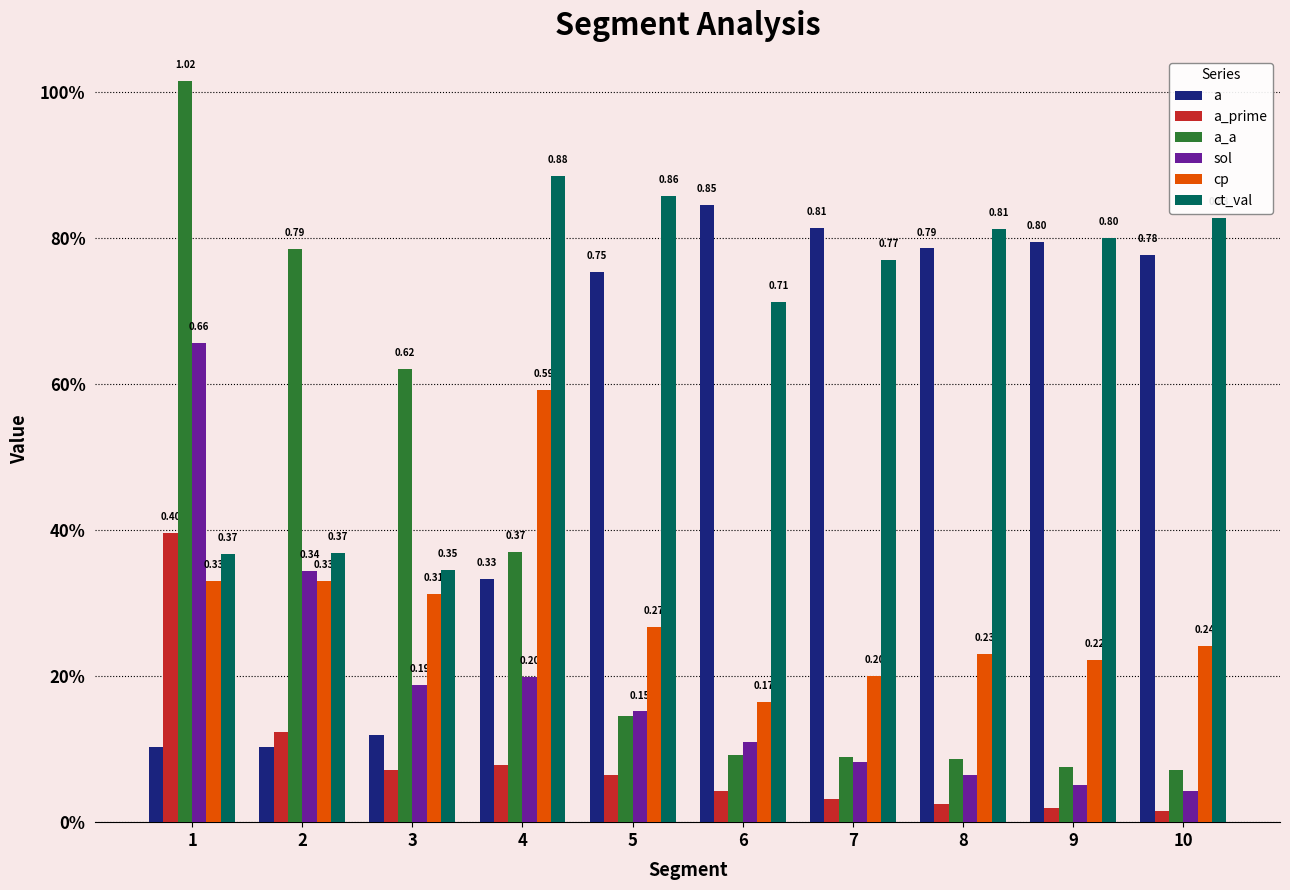

Which has a higher value, 6 or 1?

6